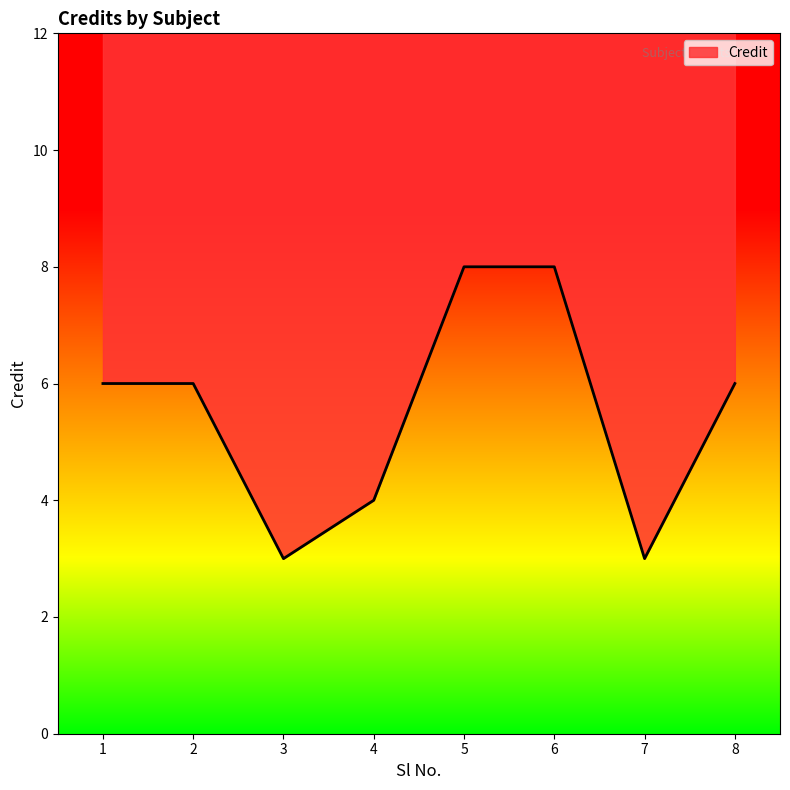

Which label corresponds to the largest value in the chart?

5